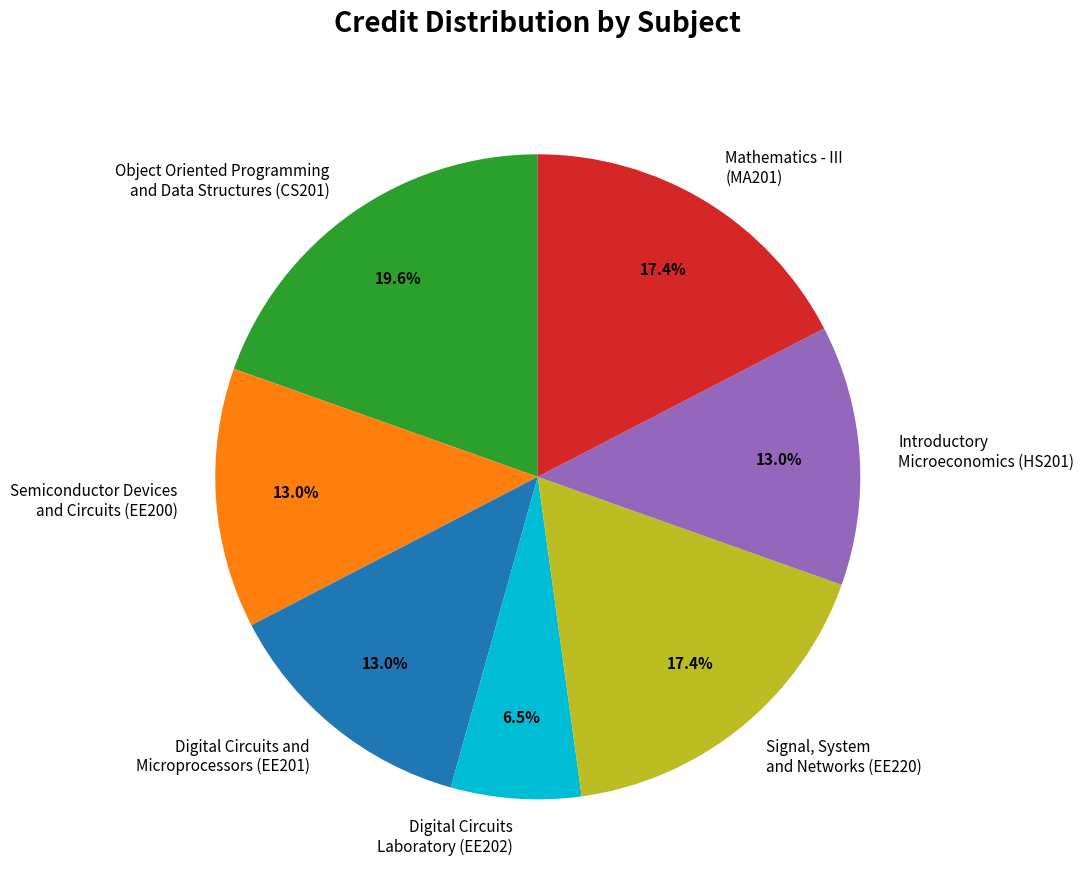

To the nearest percent, what is the average slice percentage?

14%